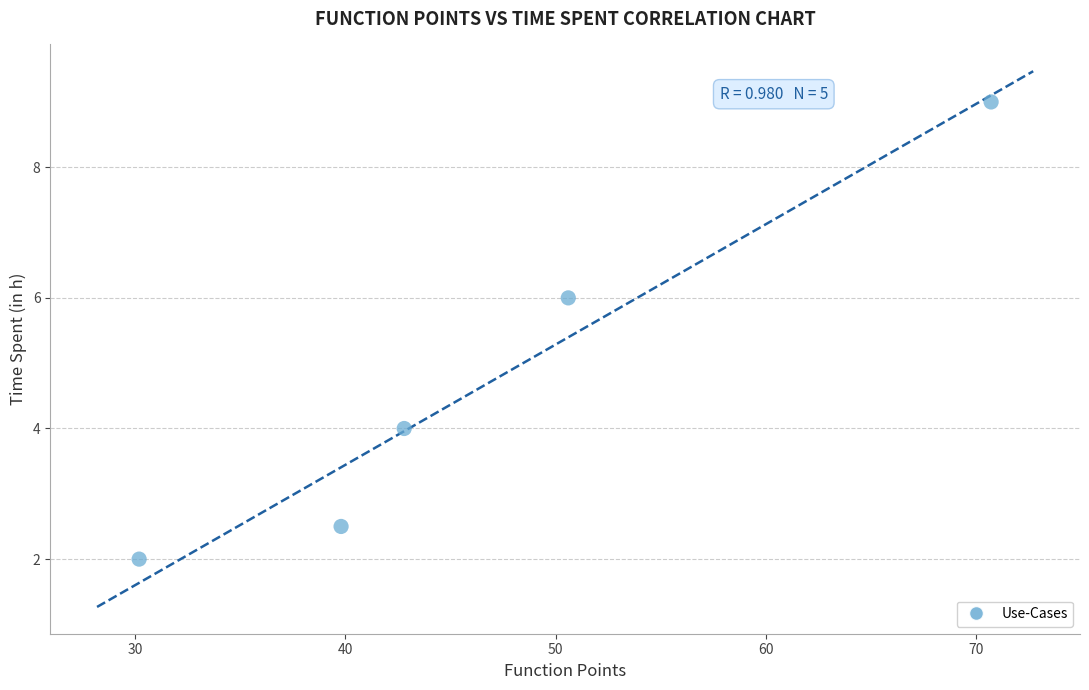

What is the range of X values (max minus min)?

40.5